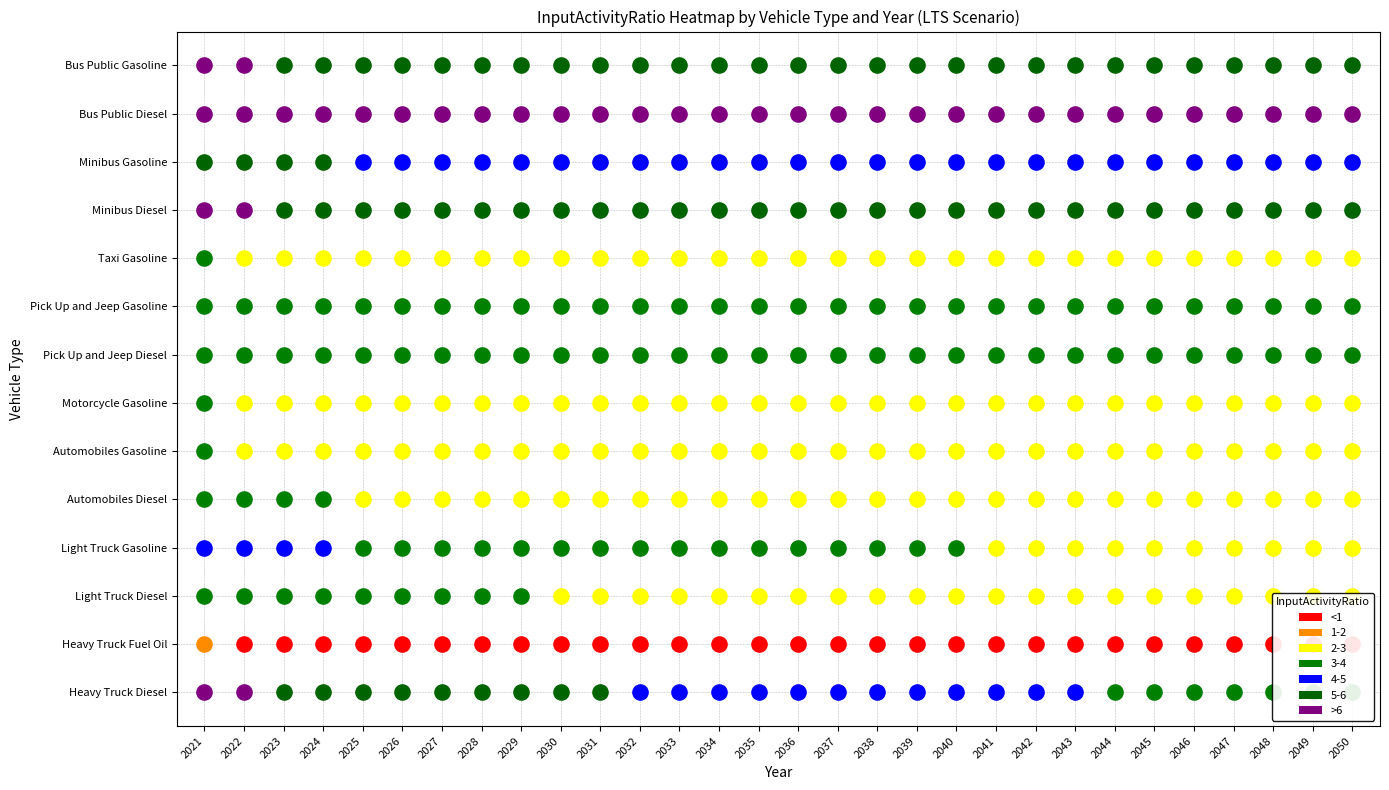

At 2046, list the series in order from largest to smallest.

Bus Public Diesel, Bus Public Gasoline, Minibus Diesel, Minibus Gasoline, Heavy Truck Diesel, Pick Up and Jeep Gasoline, Pick Up and Jeep Diesel, Automobiles Diesel, Light Truck Gasoline, Automobiles Gasoline, Motorcycle Gasoline, Taxi Gasoline, Light Truck Diesel, Heavy Truck Fuel Oil